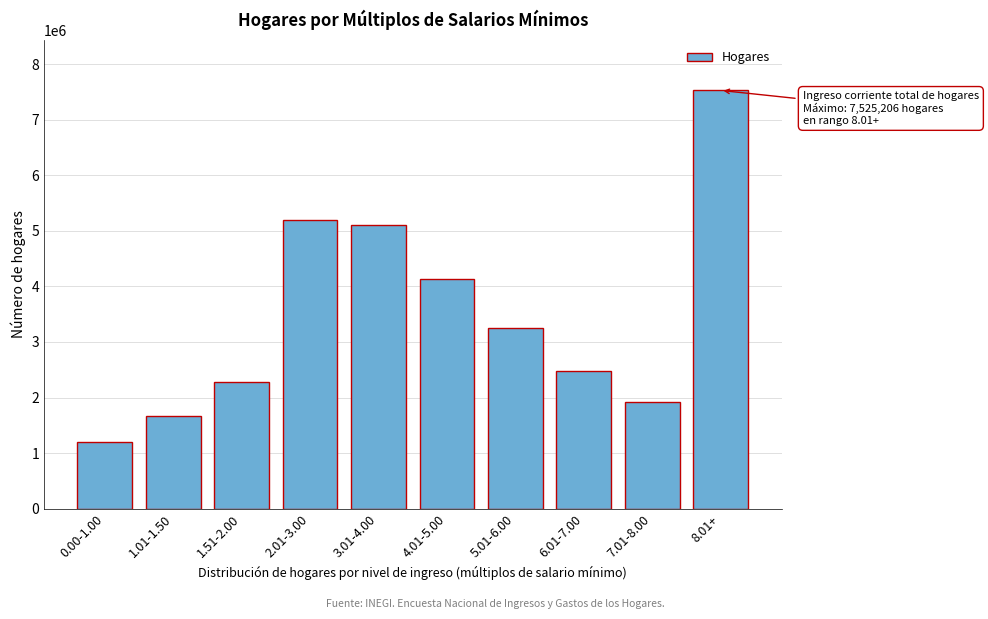

Reading left to right, list all the values displayed in this chart.

0.00-1.00=1192043	1.01-1.50=1667272	1.51-2.00=2282274	2.01-3.00=5190409	3.01-4.00=5102551	4.01-5.00=4135236	5.01-6.00=3254951	6.01-7.00=2482650	7.01-8.00=1912226	8.01+=7525206